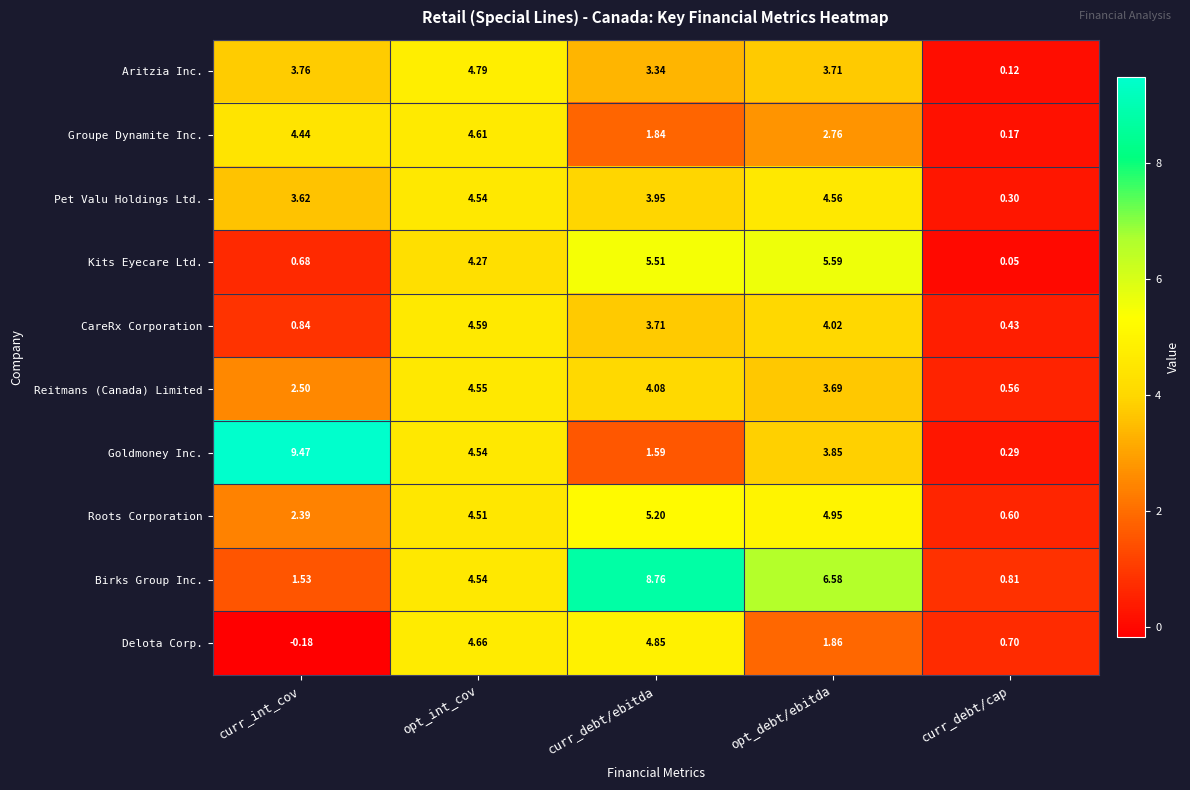

Which series has the largest range (max minus min)?

Goldmoney Inc.